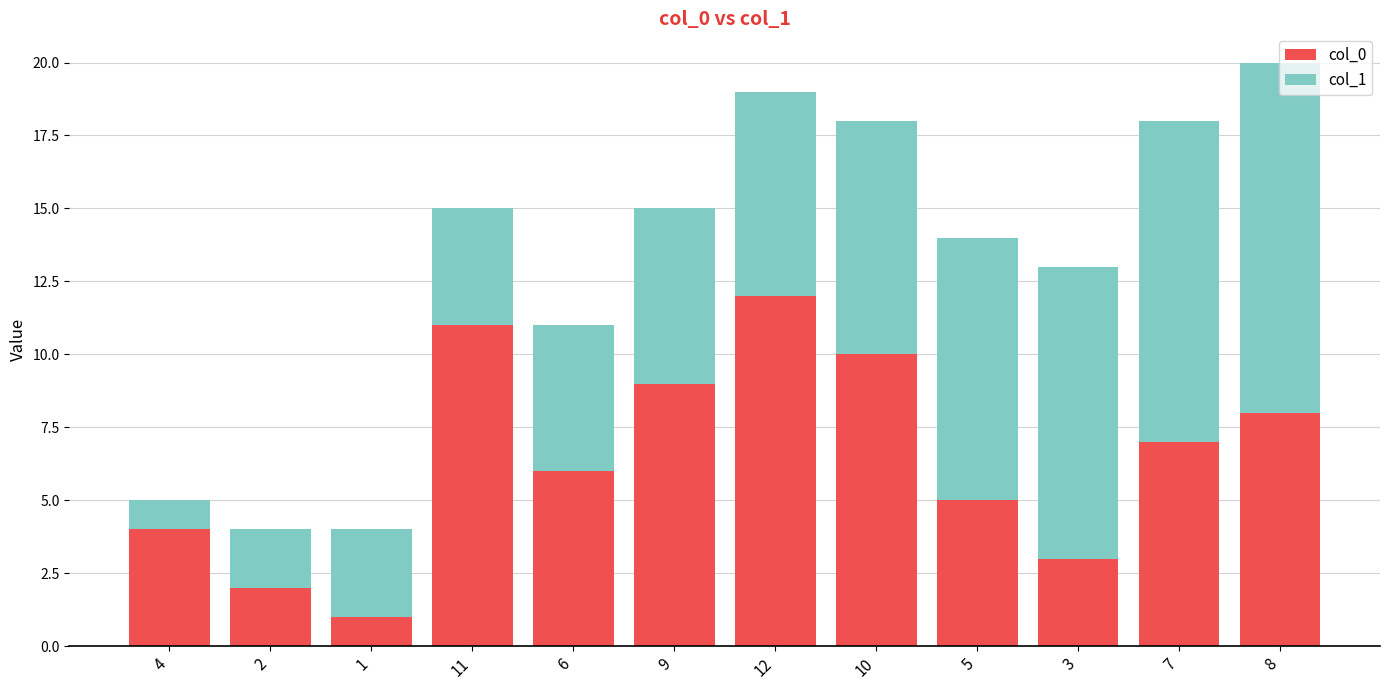

What is the maximum value for col_0?

12